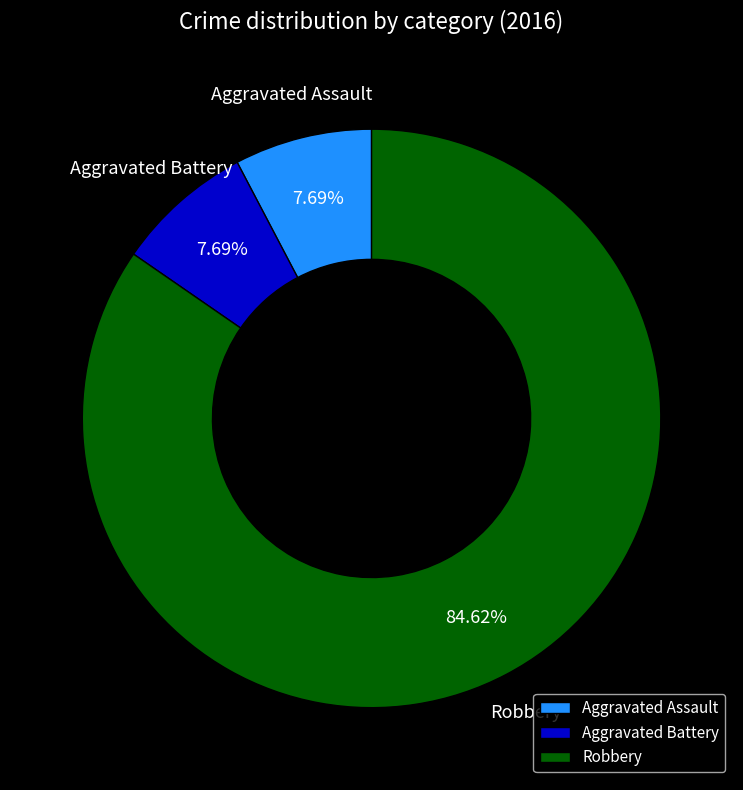

Count the number of slices in the pie.

3